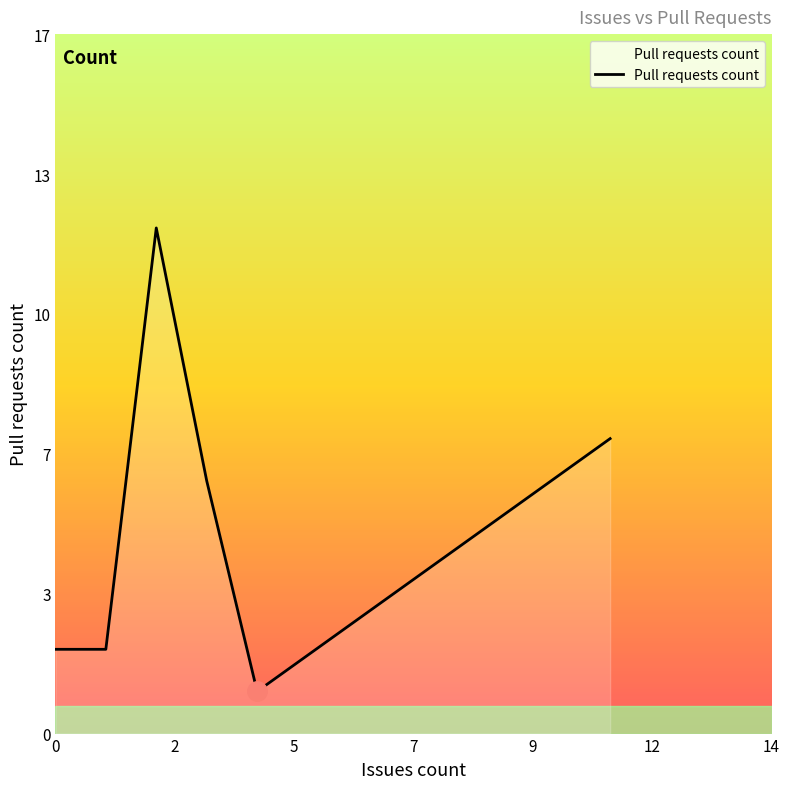

Does the chart display data point markers on the line(s)?

No